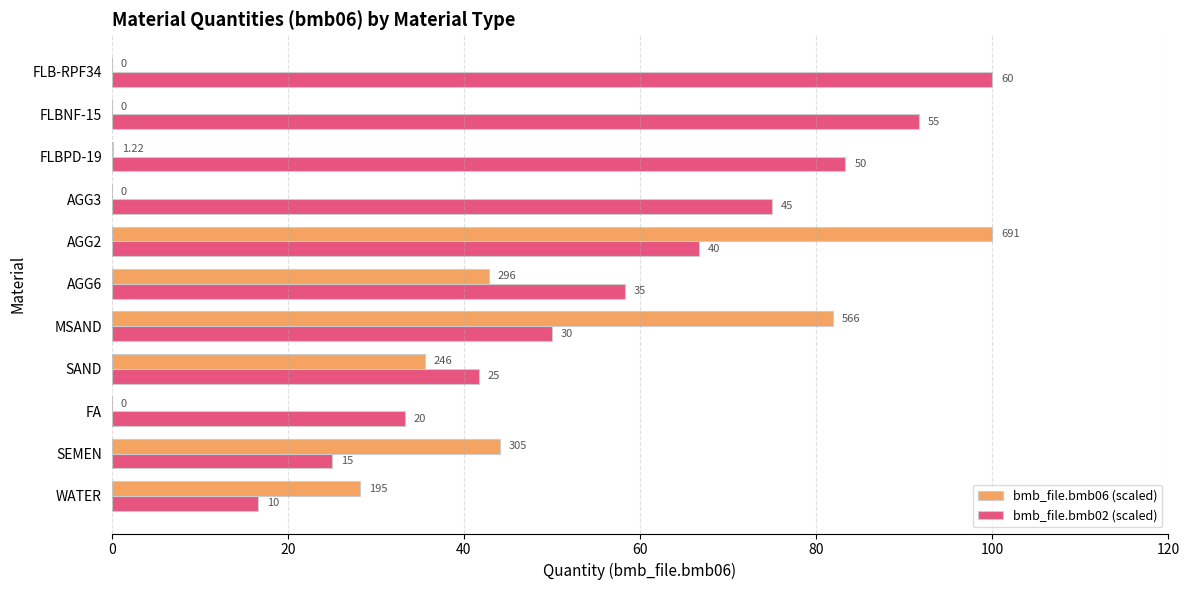

At how many categories does at least one series exceed 24?

11